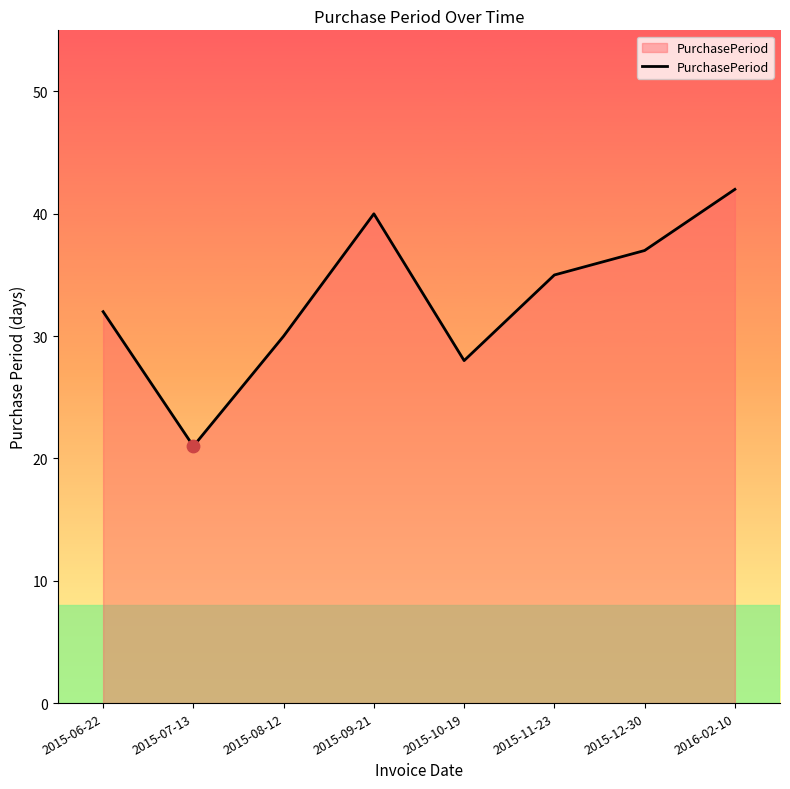

What is the ratio of the value at 2015-10-19 to the value at 2016-02-10?

0.7